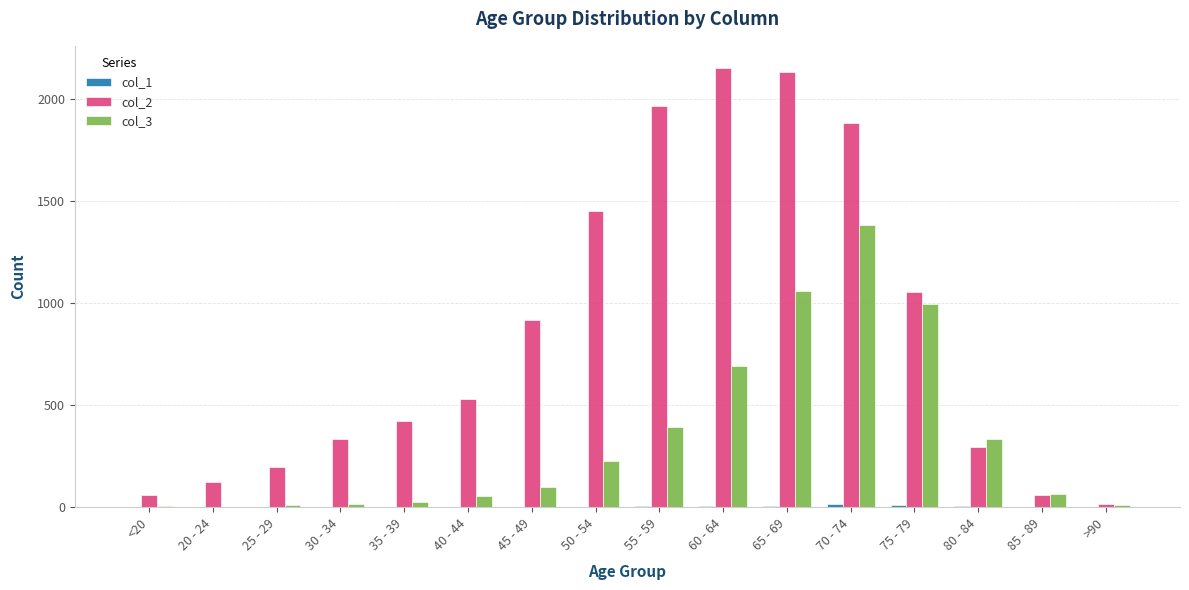

Are the bars grouped side by side (vs. stacked)?

Yes